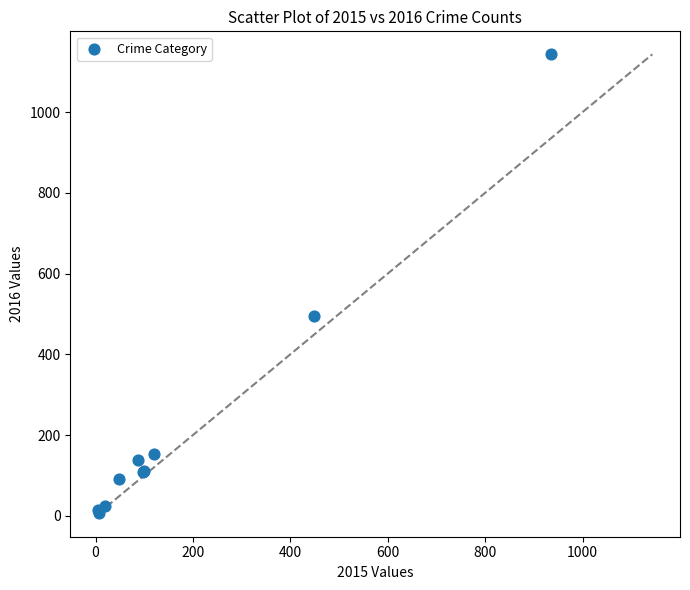

What Y value in the scatter plot is closest to 574?

495